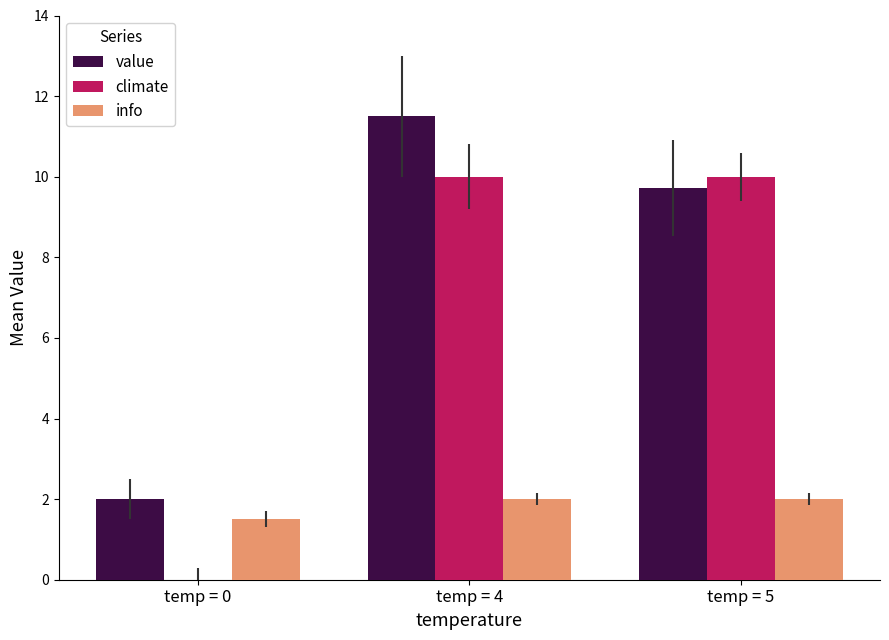

How many positive values does the climate series have?

2